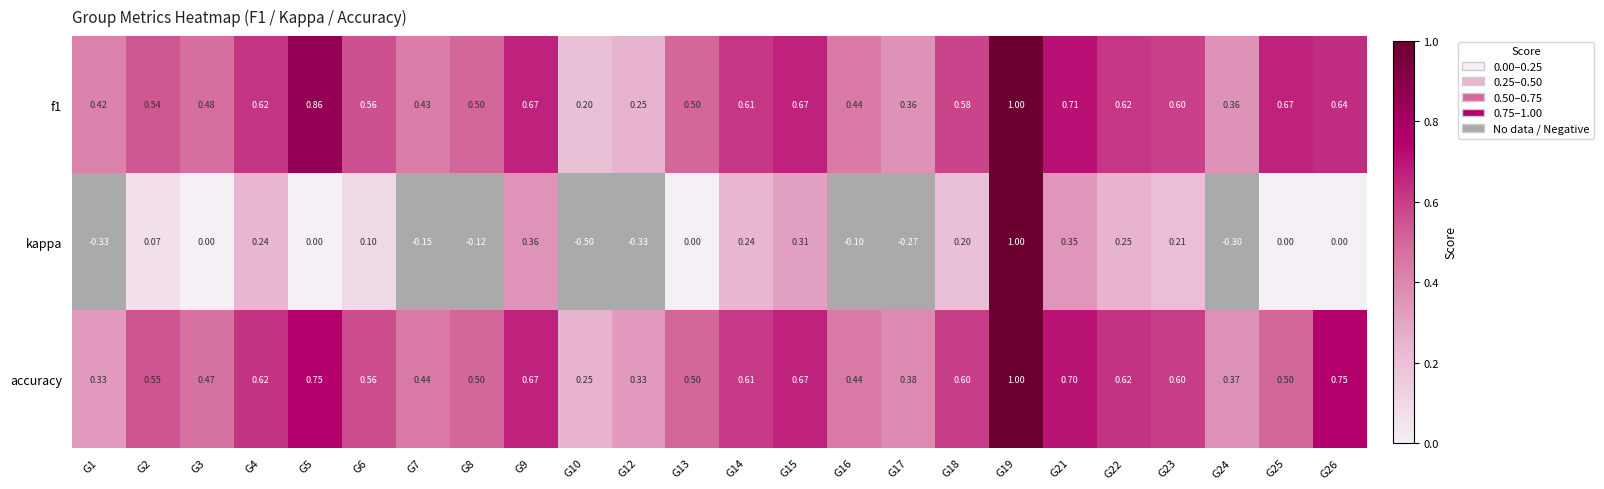

How many categories are shown in the chart?

24